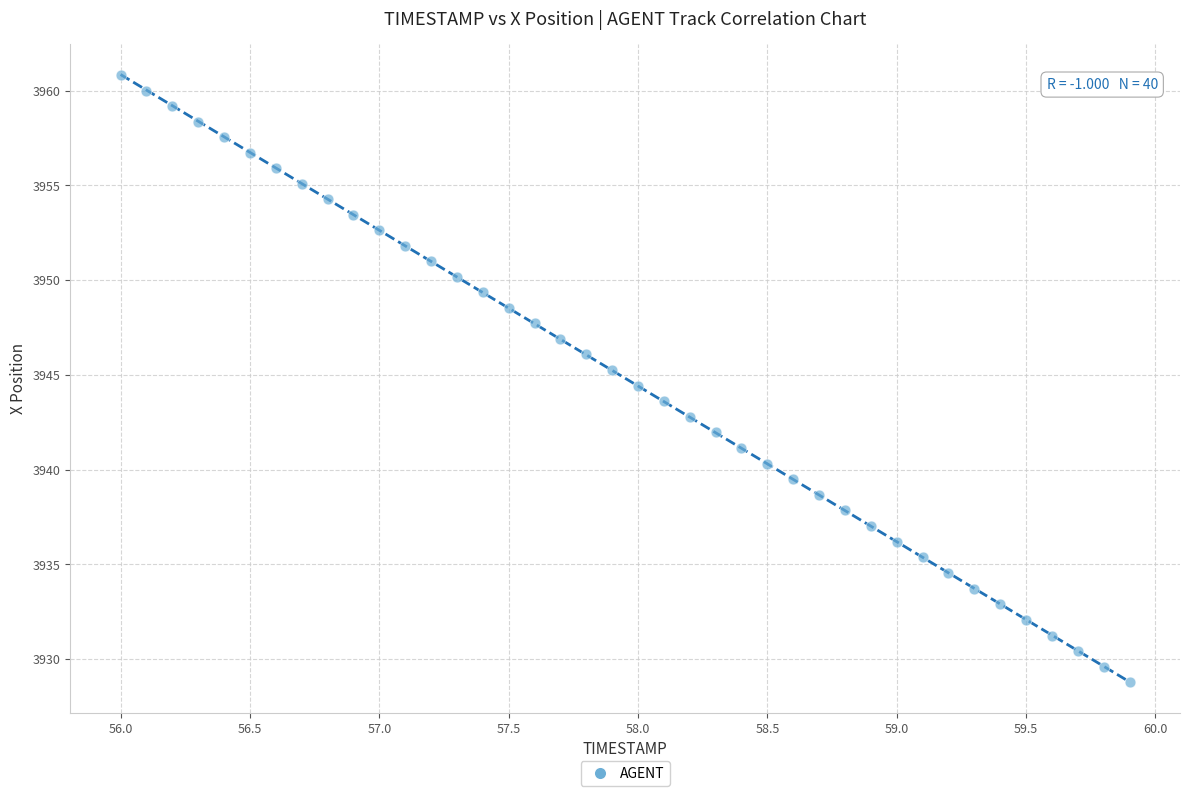

What is the range of Y values (max minus min)?

32.0